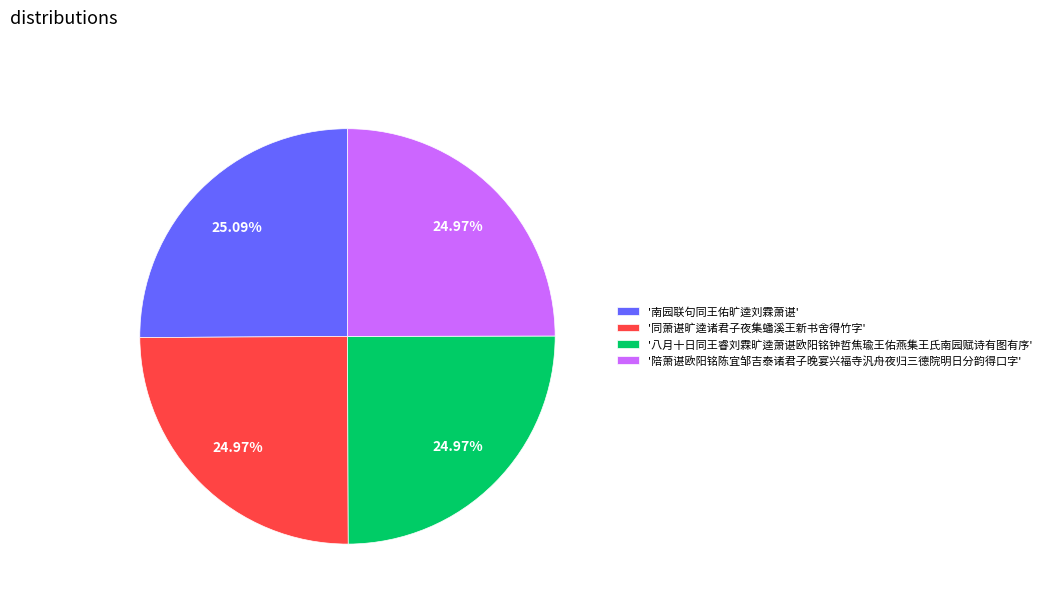

How many slices are in this pie chart?

4